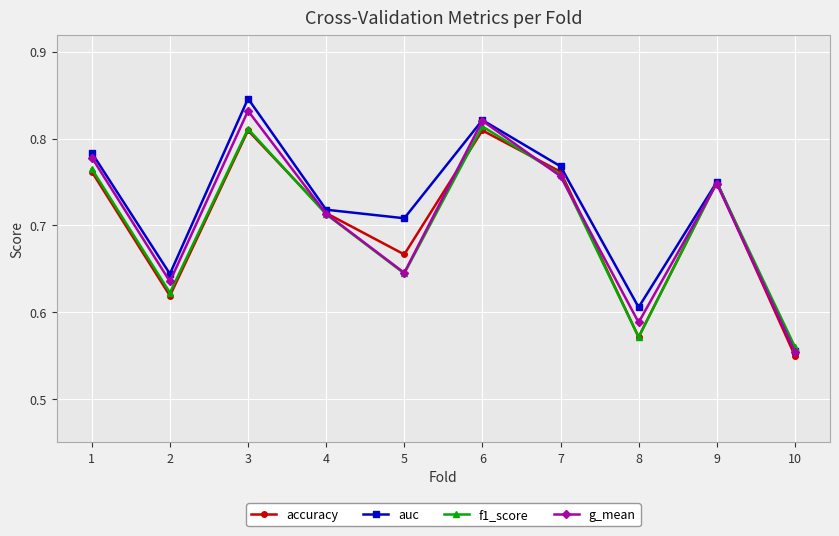

What is the total value across all series at 5?

2.7